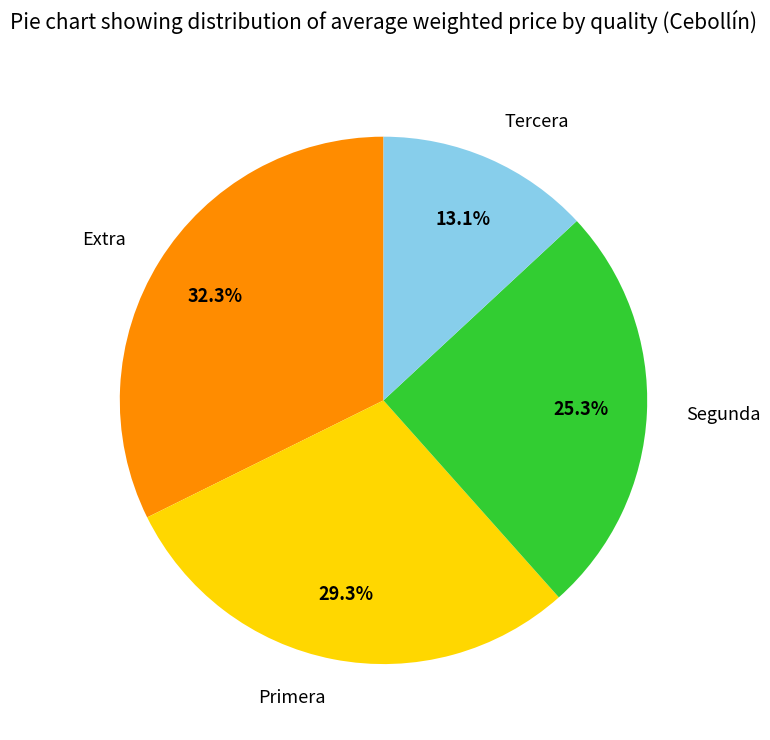

Does Segunda represent more than half of the total?

No